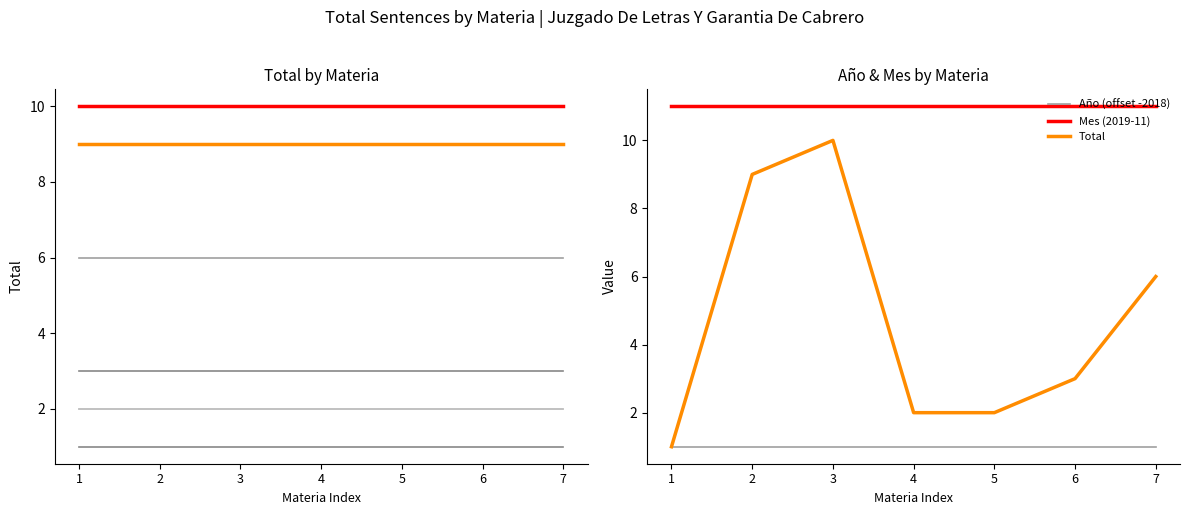

True or false: Vulneración De Derechos has more than 0 interior local peaks.

False